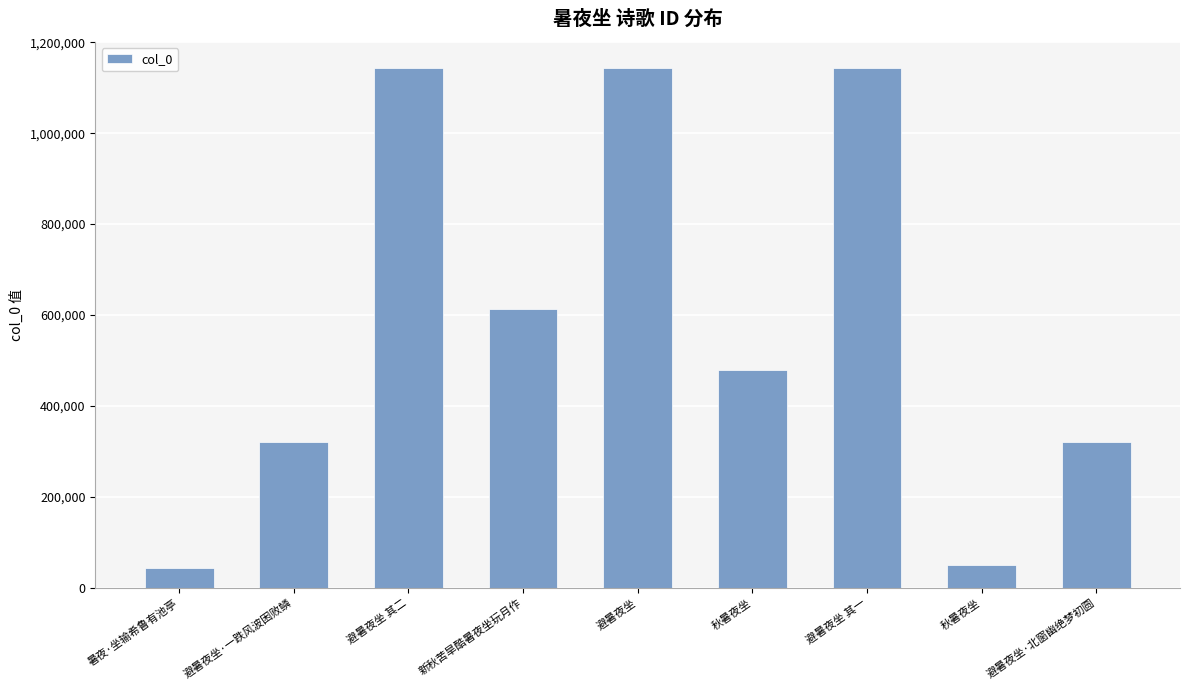

Where does the data first go above 478643?

避暑夜坐 其二